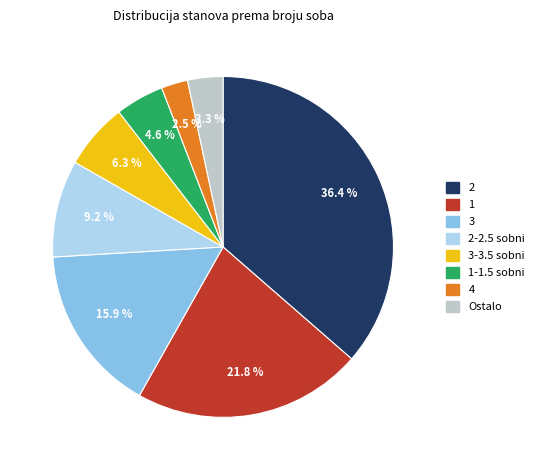

What percentage is NOT represented by 3?

84.1%